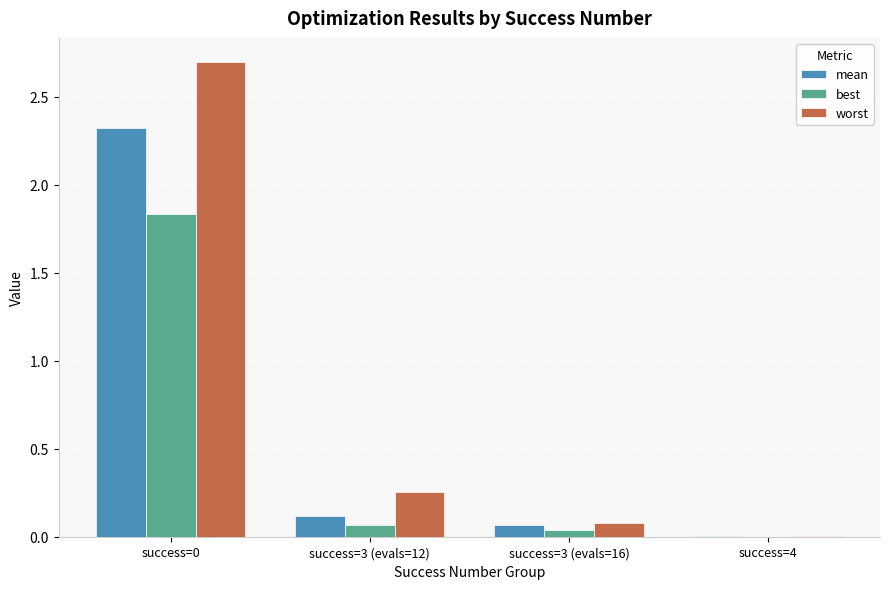

What is the sum of all worst values?

3.0